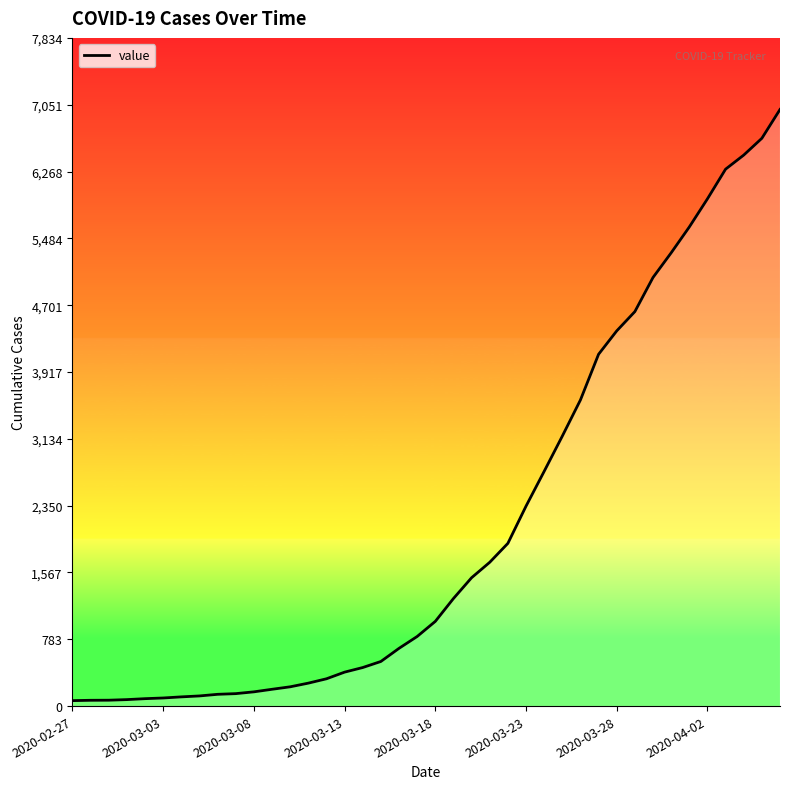

What is the greatest value displayed?

6995